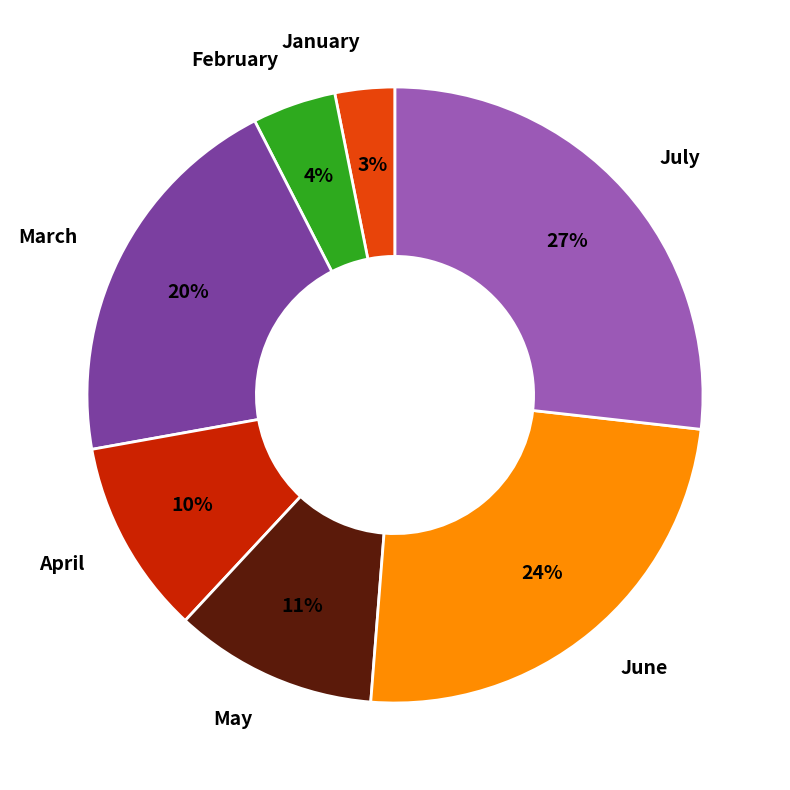

To the nearest percent, what is the combined percentage of June and May?

35%